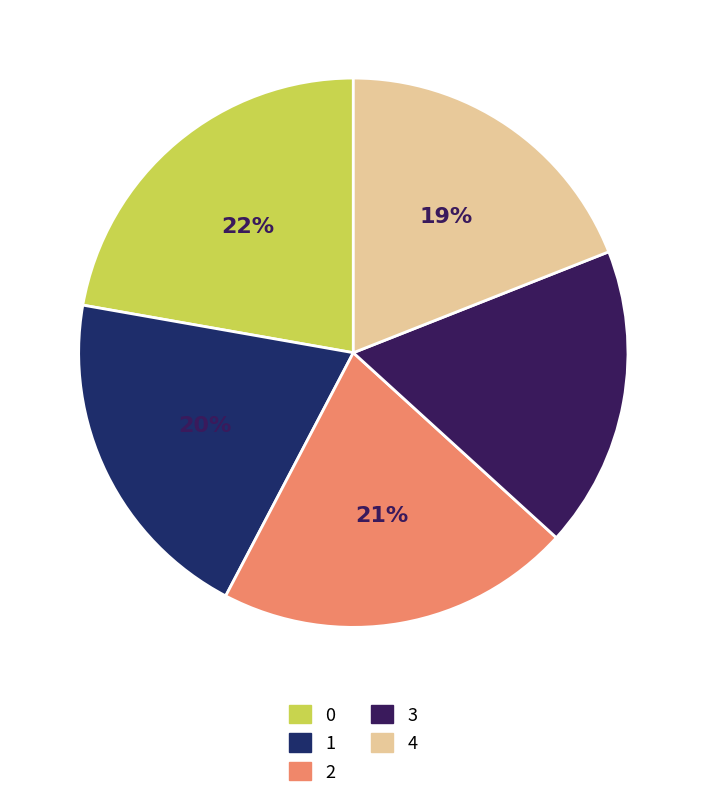

Is there a majority slice in this chart?

No